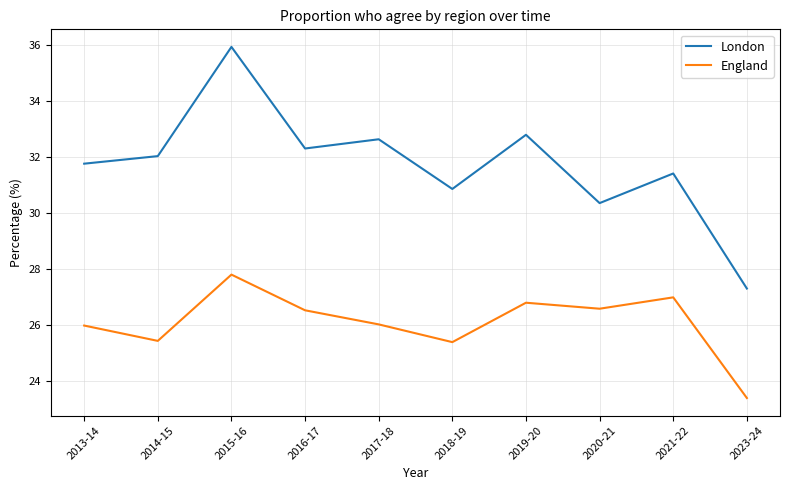

How many lines are shown in the chart?

2